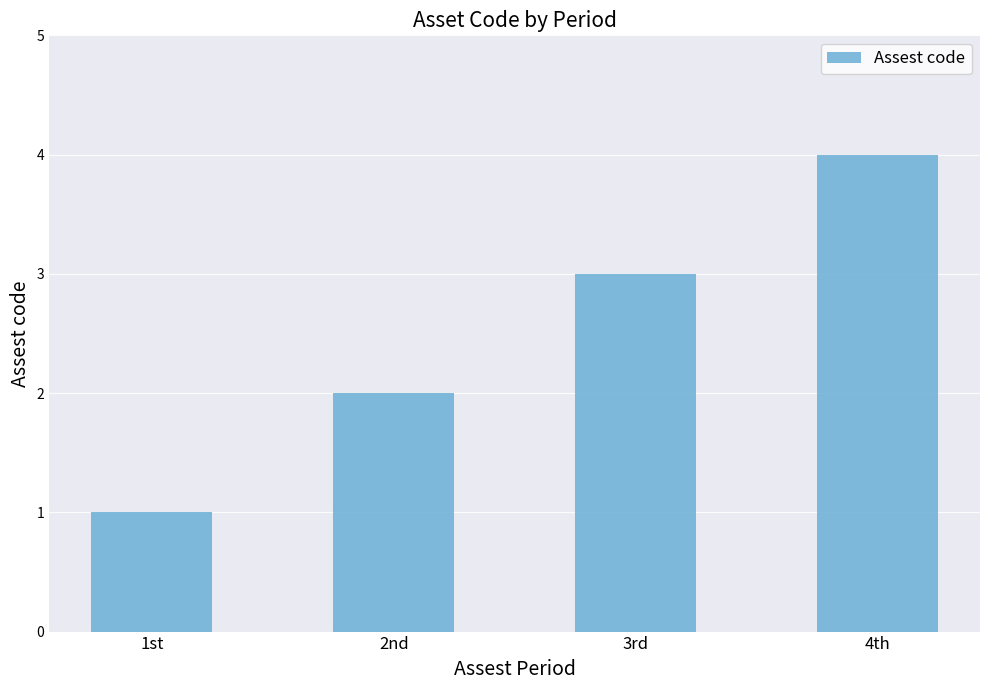

What is the difference between the maximum and minimum values?

3